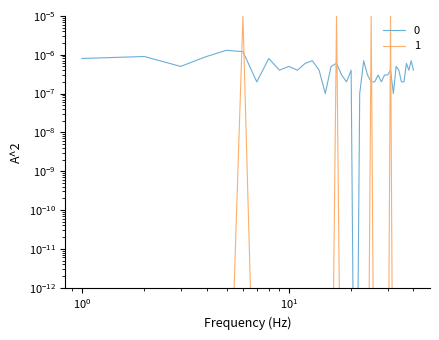

How many lines are shown in the chart?

2